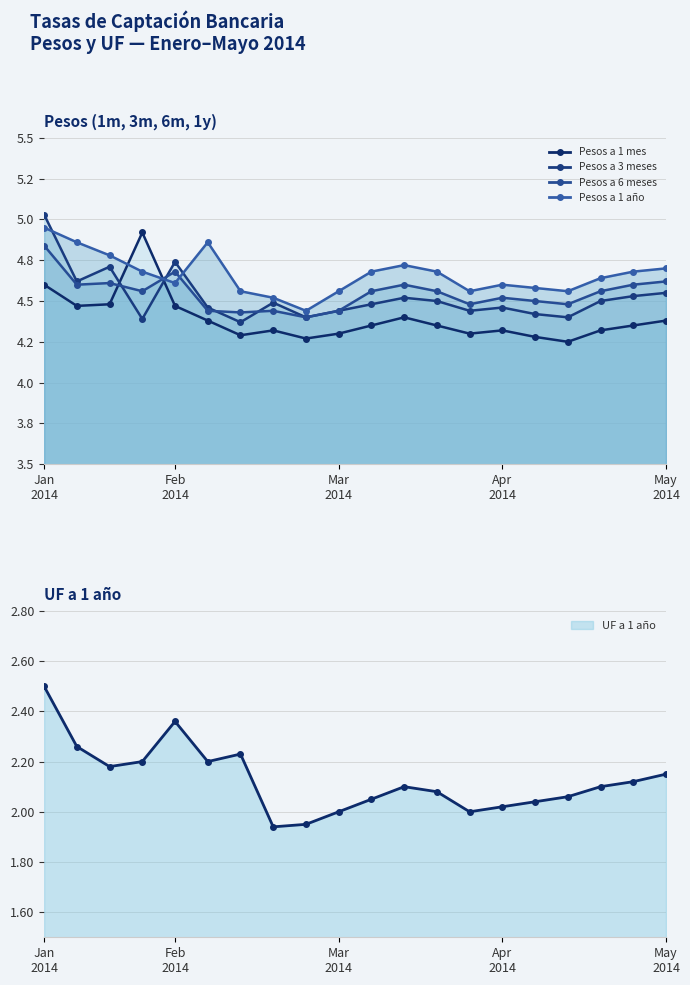

At how many categories does at least one series exceed 2?

20